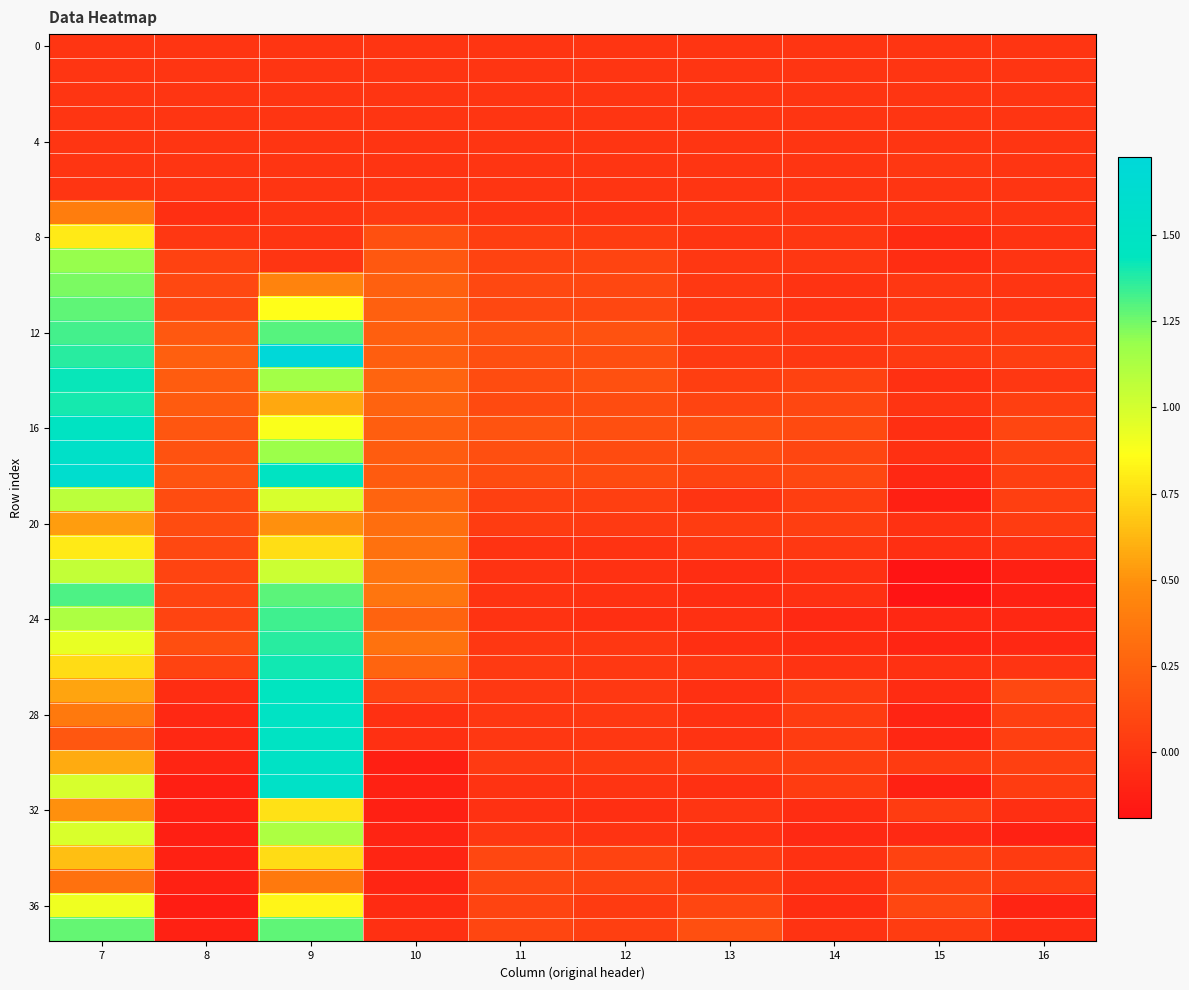

What is the difference between the highest and lowest values at 11?

0.2